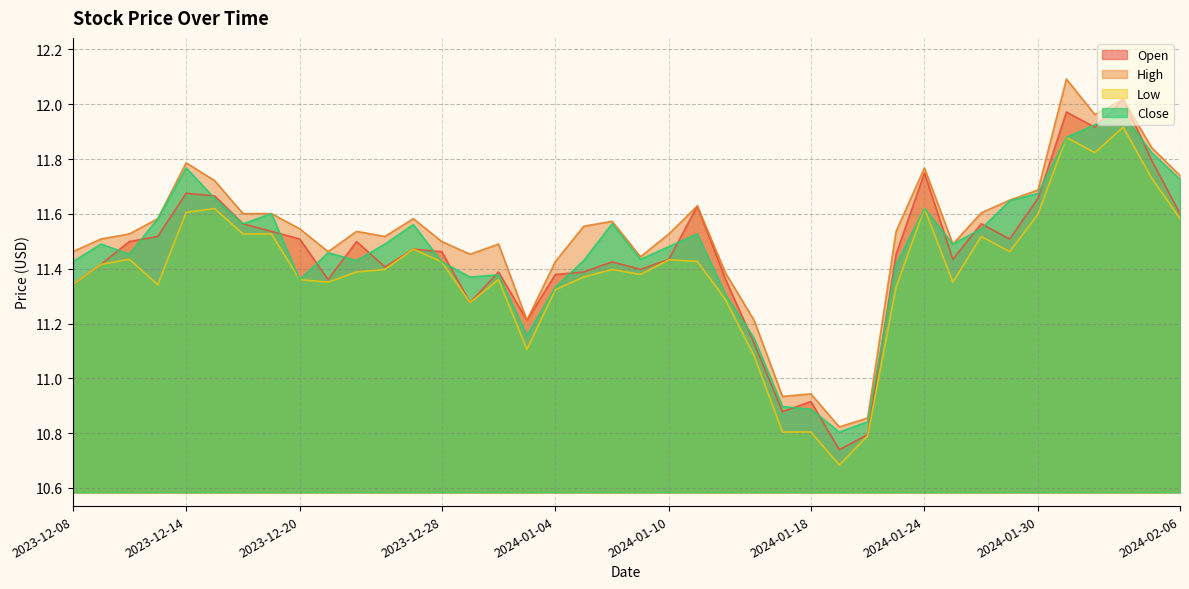

Which label corresponds to the largest value in the chart?

2024-01-31